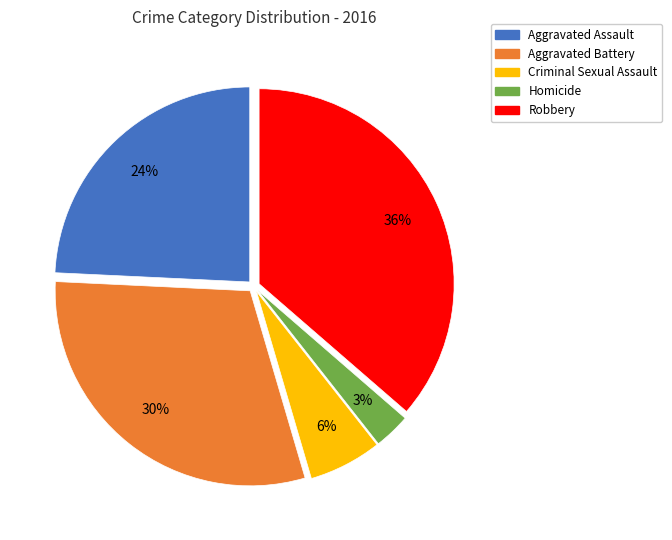

Does any single category account for the majority?

No